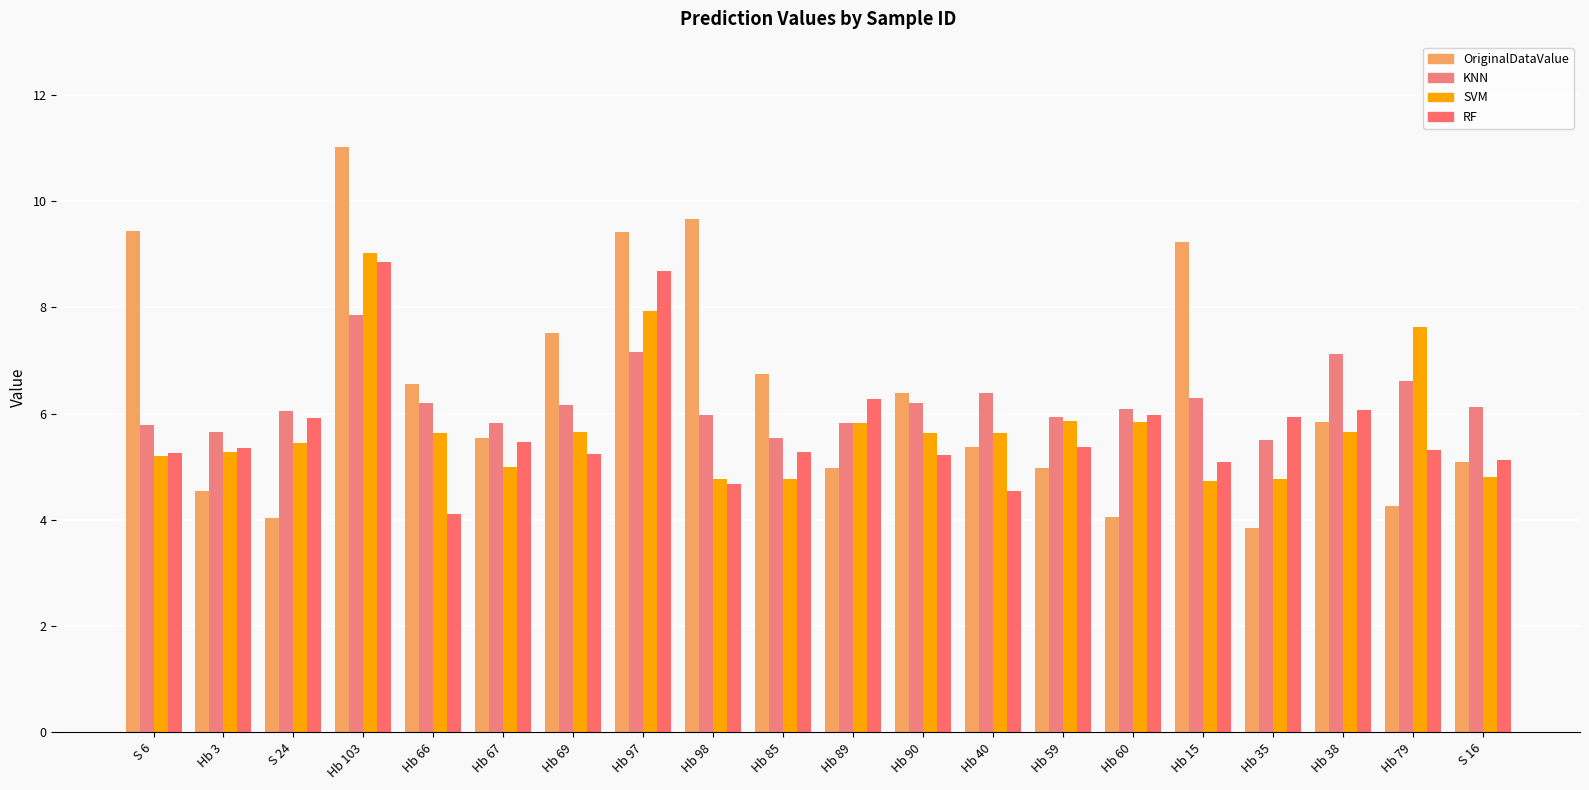

What is the sum of the RF values at Hb 35 and Hb 90?

11.2